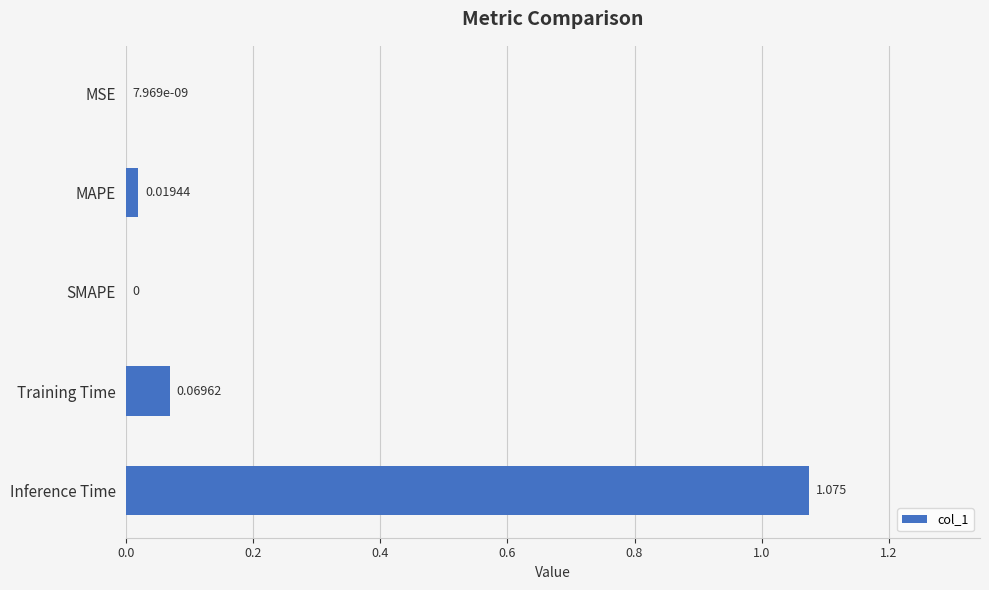

Which has a higher value, Inference Time or SMAPE?

Inference Time